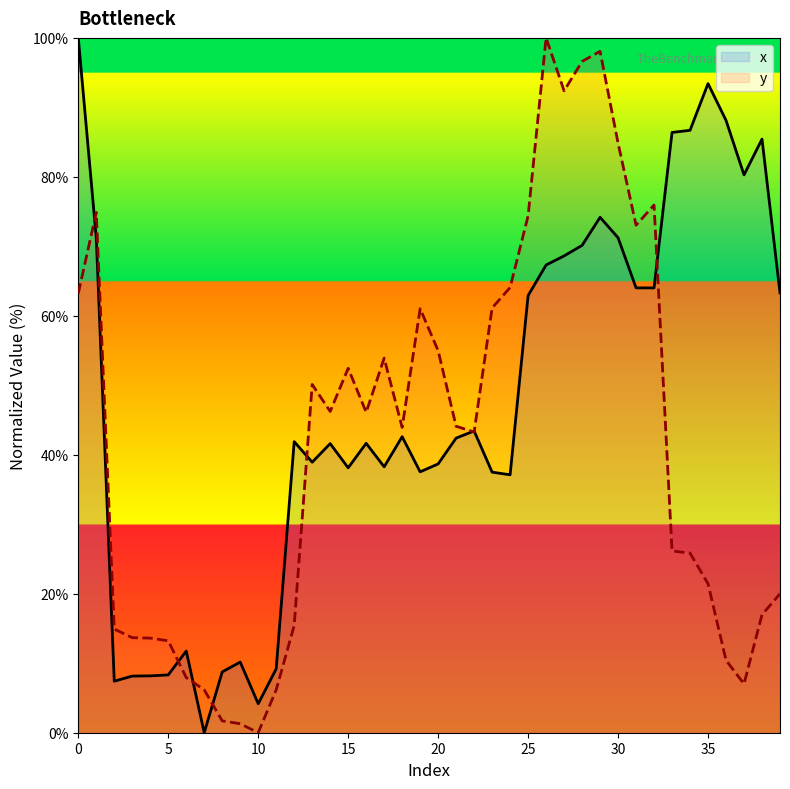

How many values in the y series are below 44?

20